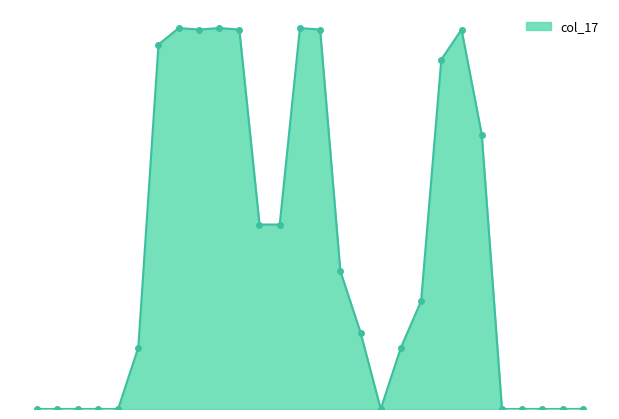

At which category does the data reach its first local valley?

8